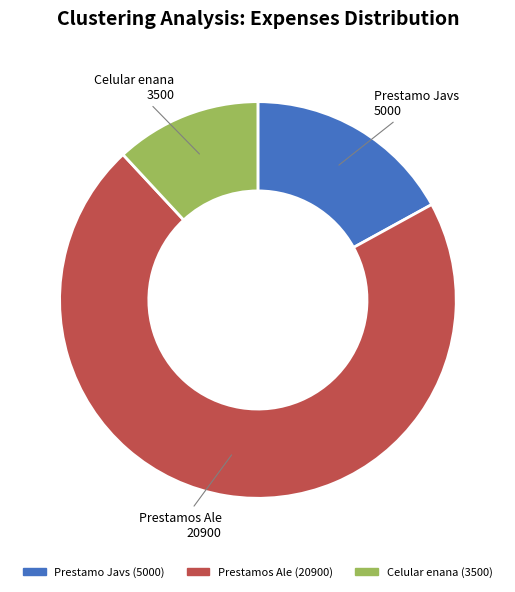

What is the largest slice in the pie chart?

Prestamos Ale